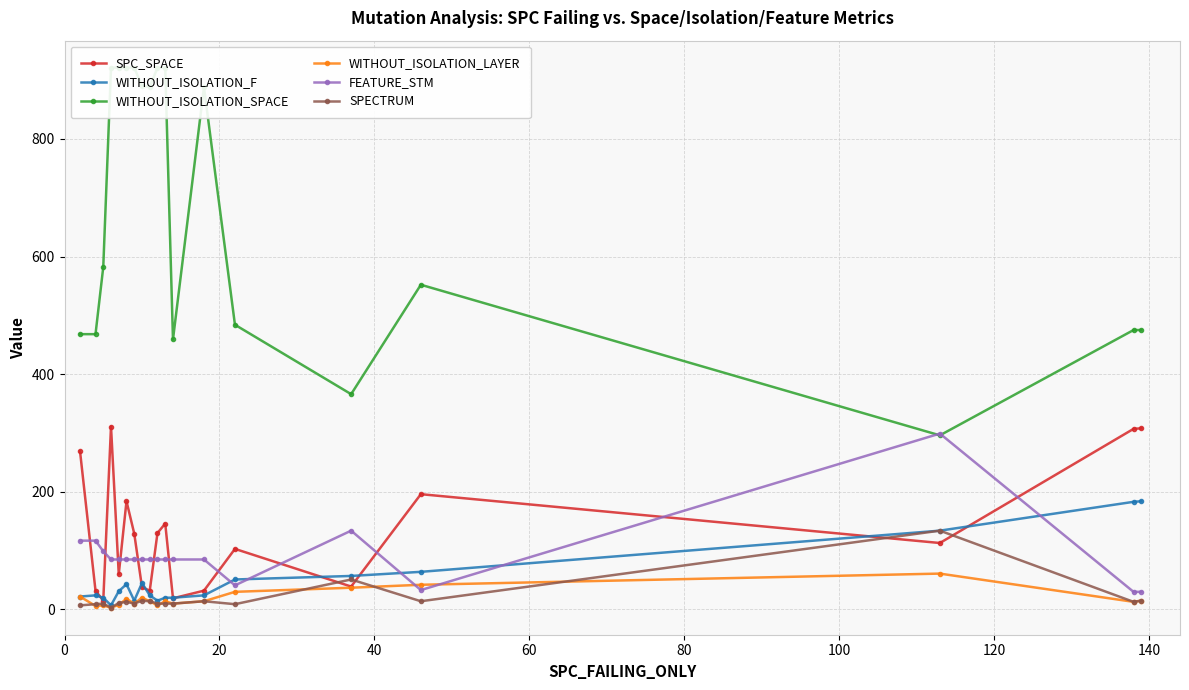

What is the lowest value of the FEATURE_STM series?

30